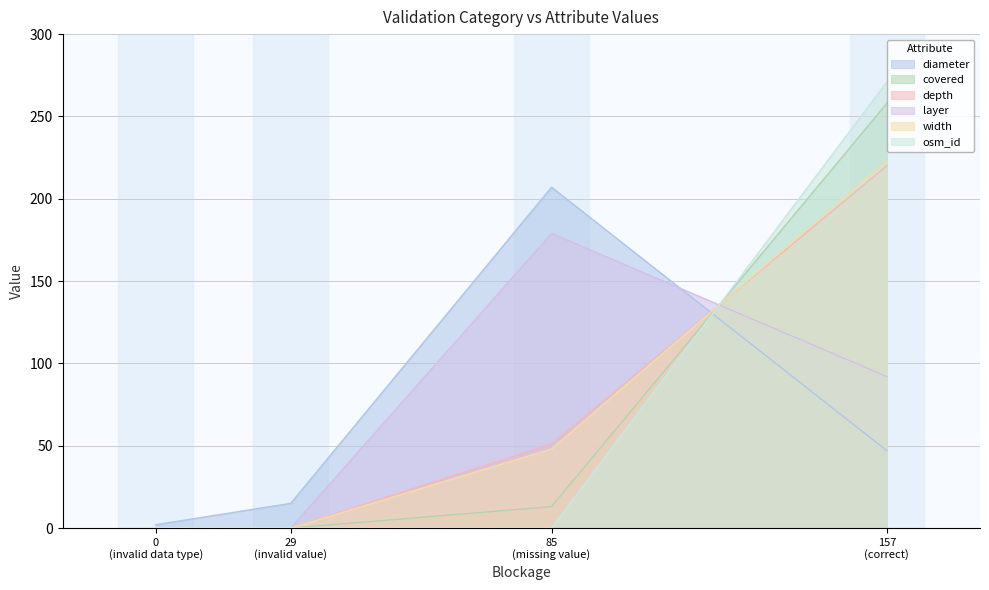

What is the total value across all series at correct?

1111